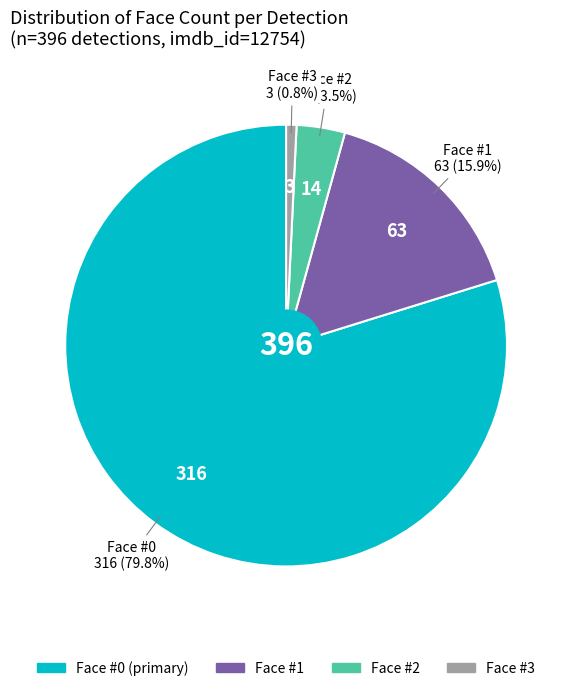

Does any single category account for the majority?

Yes